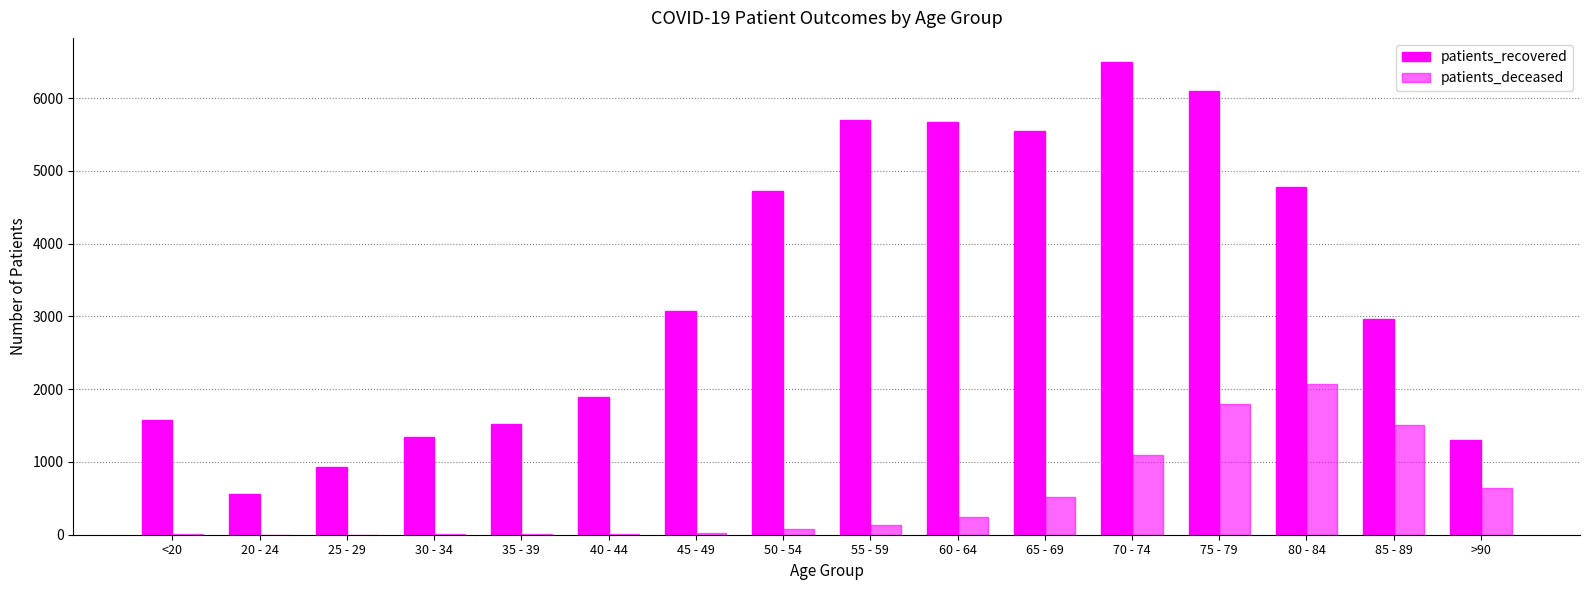

What value does the patients_deceased series have at 50 - 54?

77